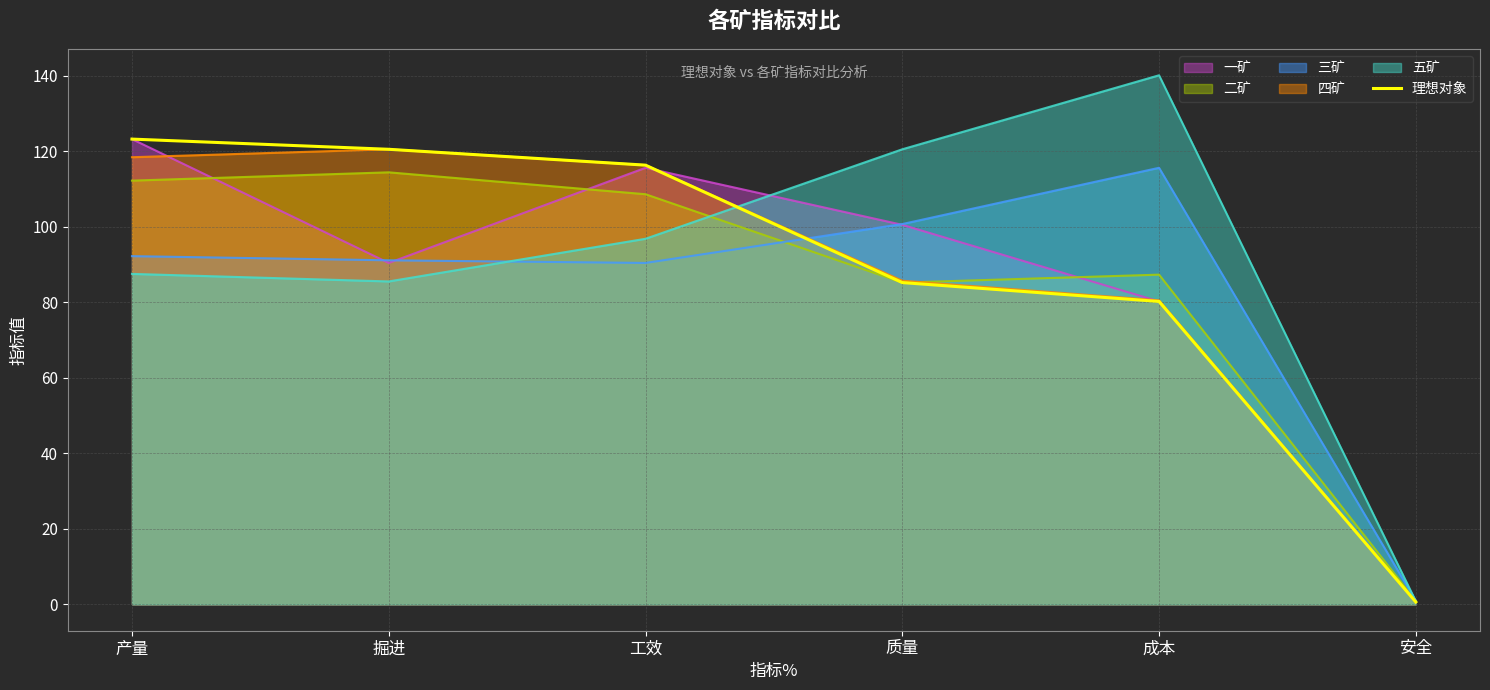

The value at 掘进 is 169.5. True or false?

False